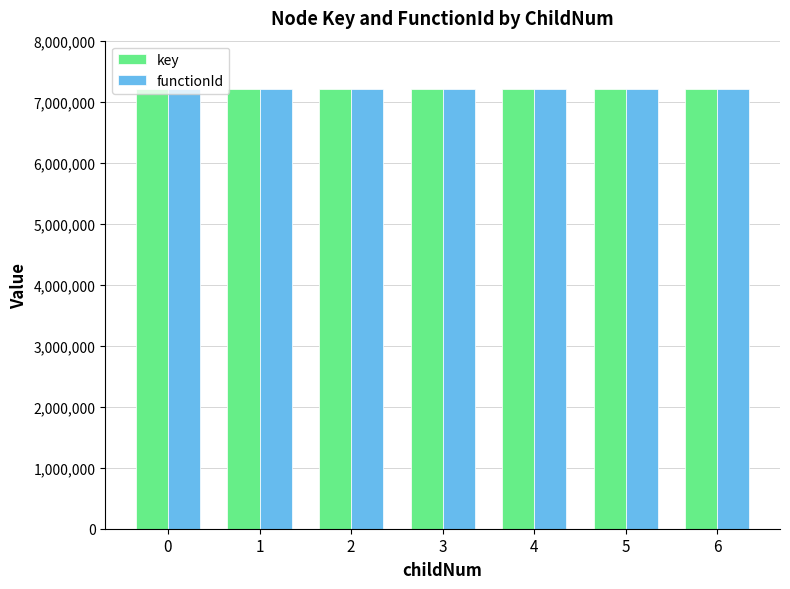

How many data points does each series have?

7